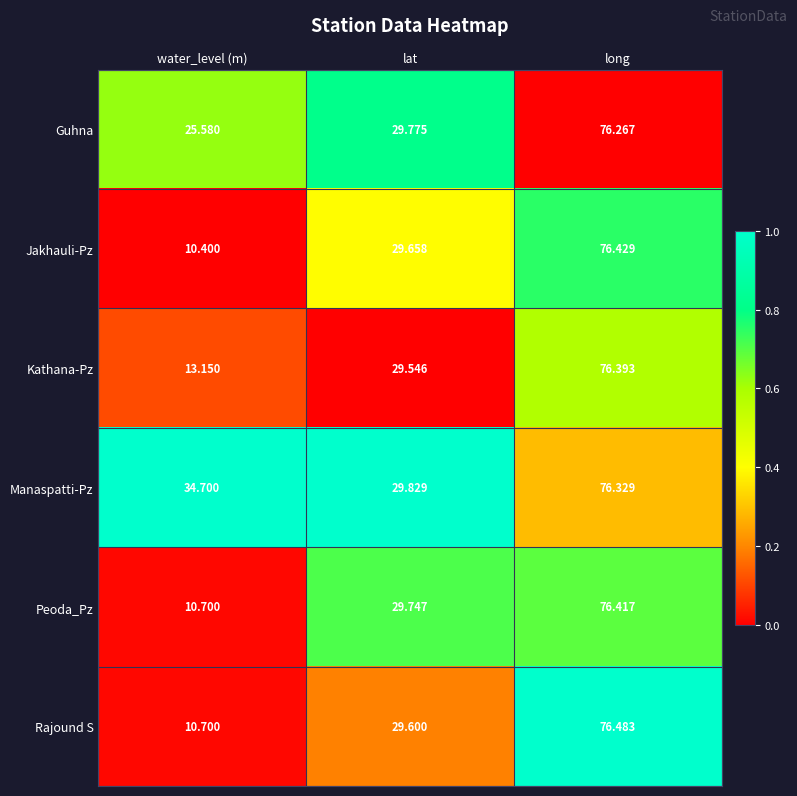

Which series has the largest range (max minus min)?

Jakhauli-Pz